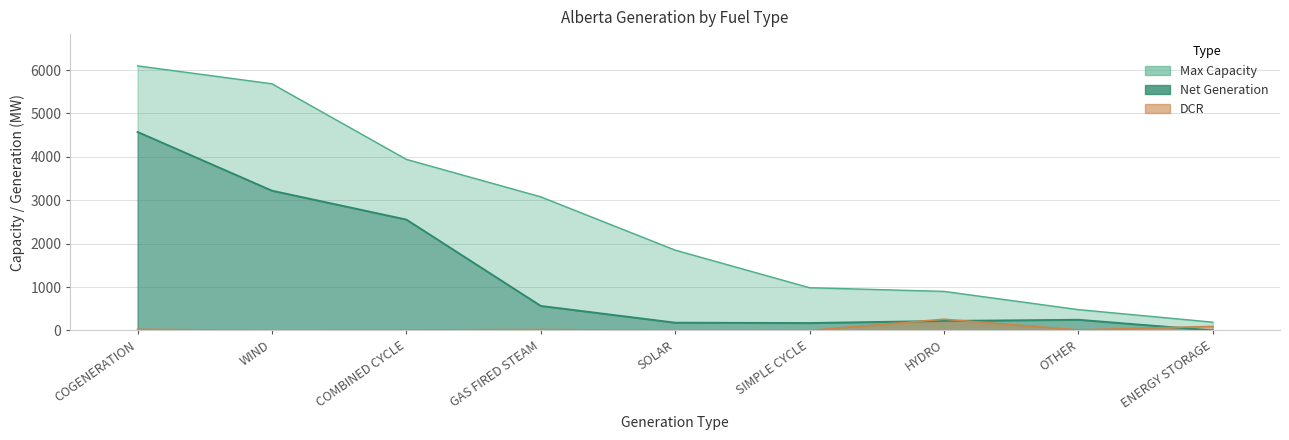

List the labels in order of Net Generation value, largest first.

COGENERATION, WIND, COMBINED CYCLE, GAS FIRED STEAM, OTHER, HYDRO, SOLAR, SIMPLE CYCLE, ENERGY STORAGE